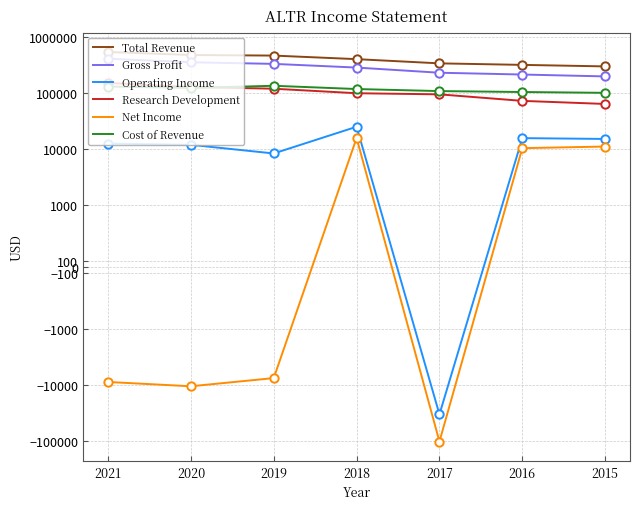

How many values in the Research Development series are below 97600?

3